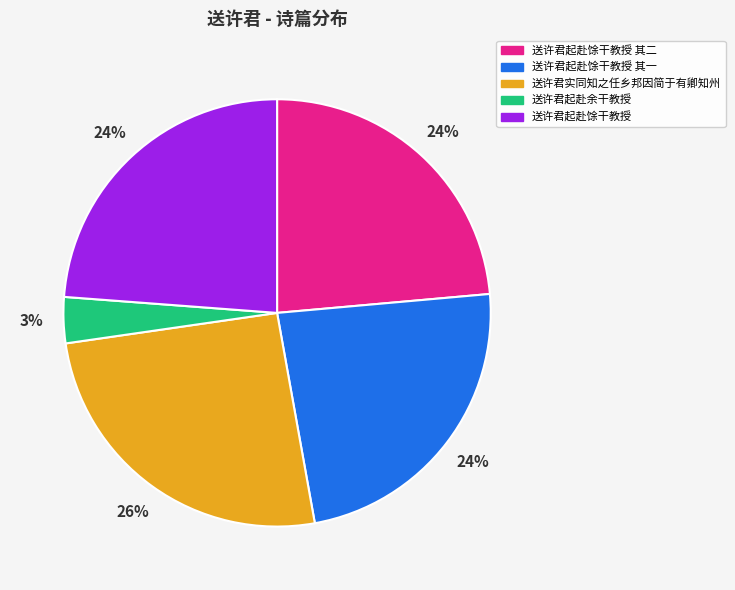

Is there any slice that represents more than half of the pie?

No